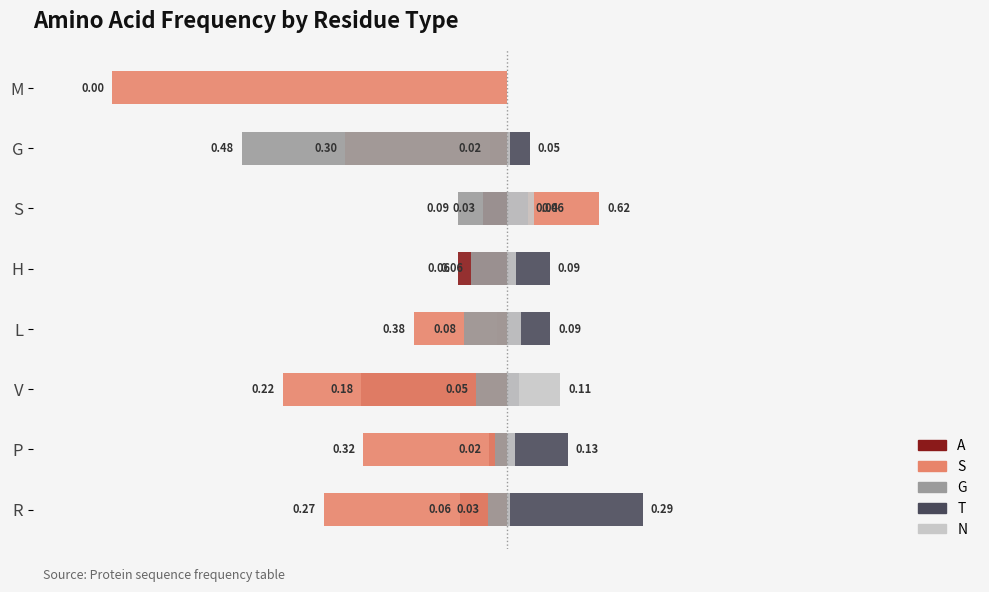

What are all the series names shown in the legend?

A, S, G, T, N